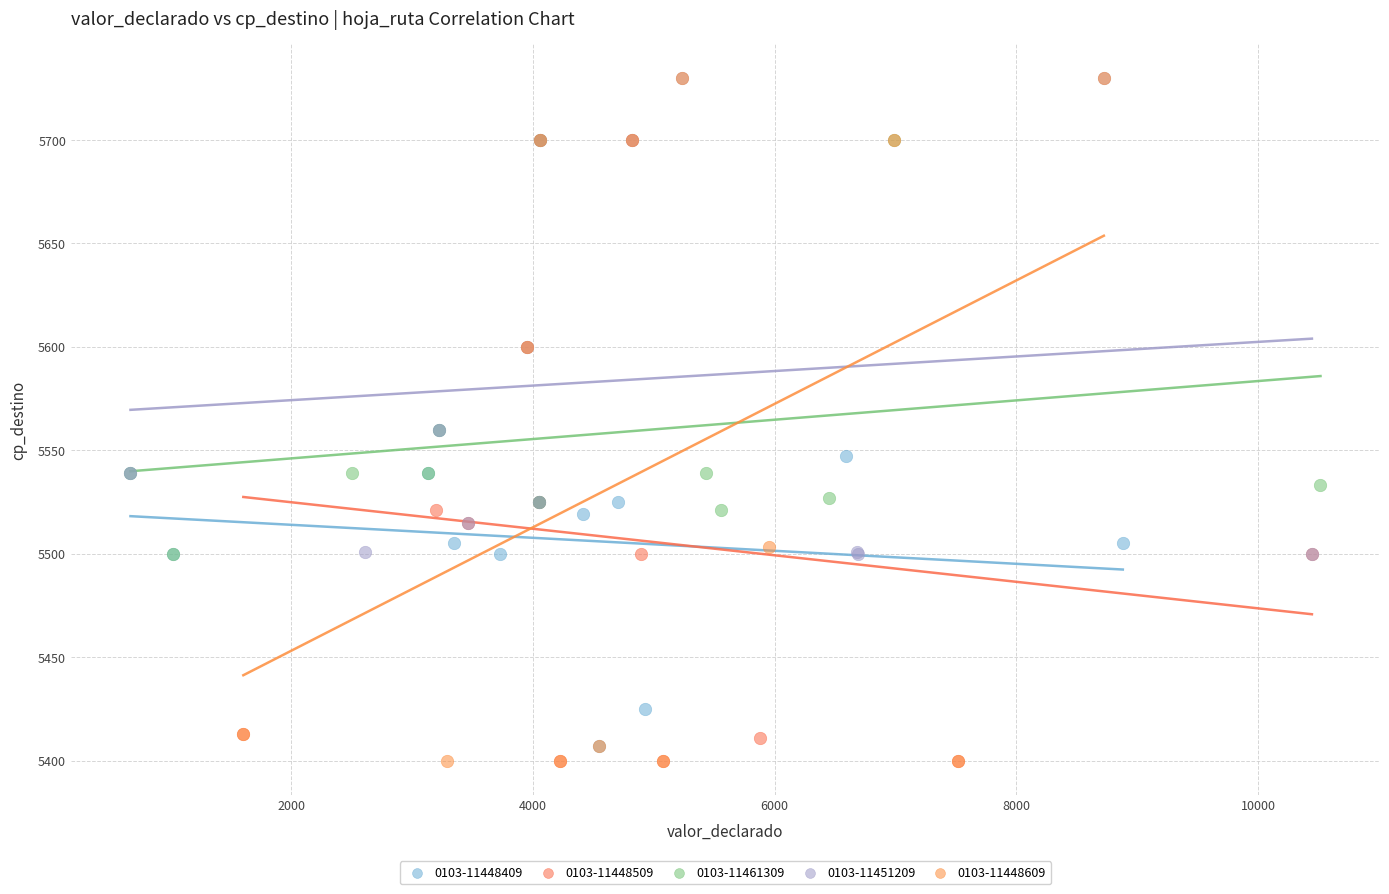

Which series has the widest spread of Y values?

0103-11448609